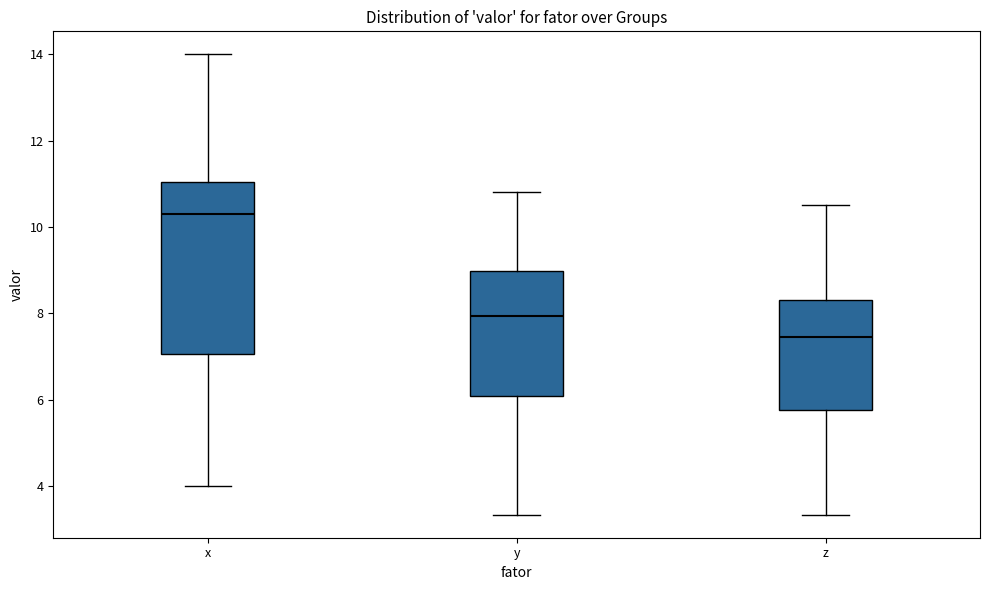

Reading left to right, read every box against the y-axis: the position of its median line, the range the box covers, and the ends of its whiskers. The values are not printed on the chart, so give them approximately, as read against the axis.

x: median 10.4, box 7.0 to 11.0, whiskers 4.0 to 14.0
y: median 8.0, box 6.0 to 9.0, whiskers 3.4 to 10.8
z: median 7.4, box 5.8 to 8.4, whiskers 3.4 to 10.6